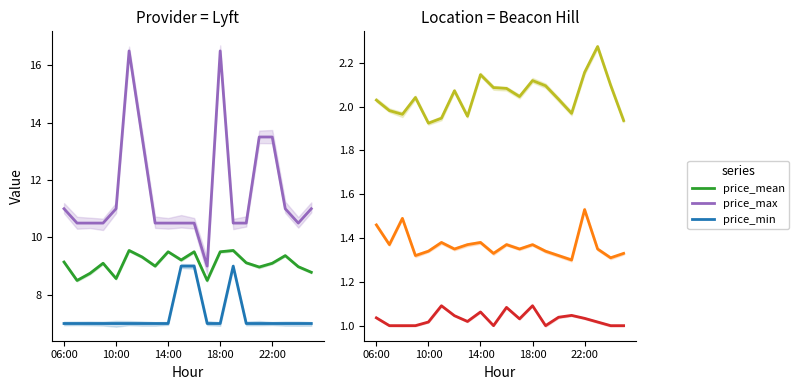

Does the chart have visible grid lines?

No